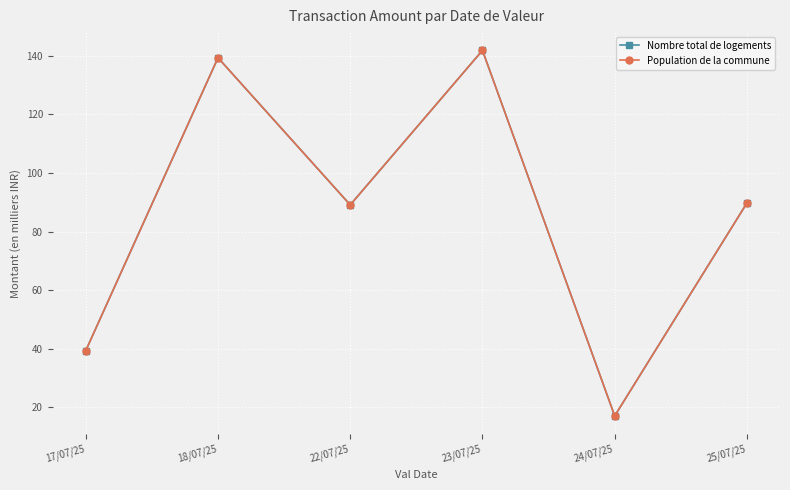

What is the label of the 4th point from the right?

22/07/25